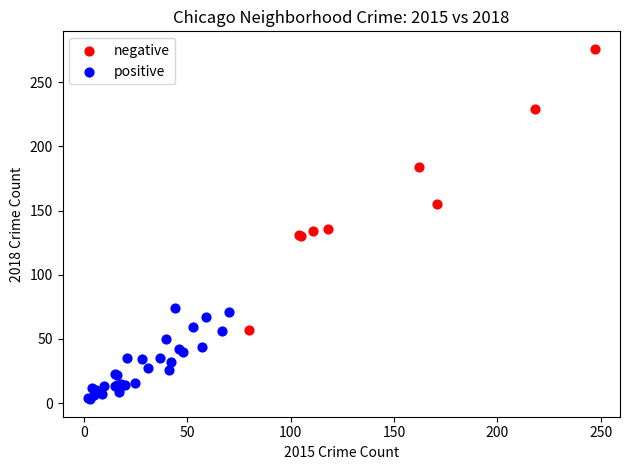

Which series contains the highest Y value?

negative